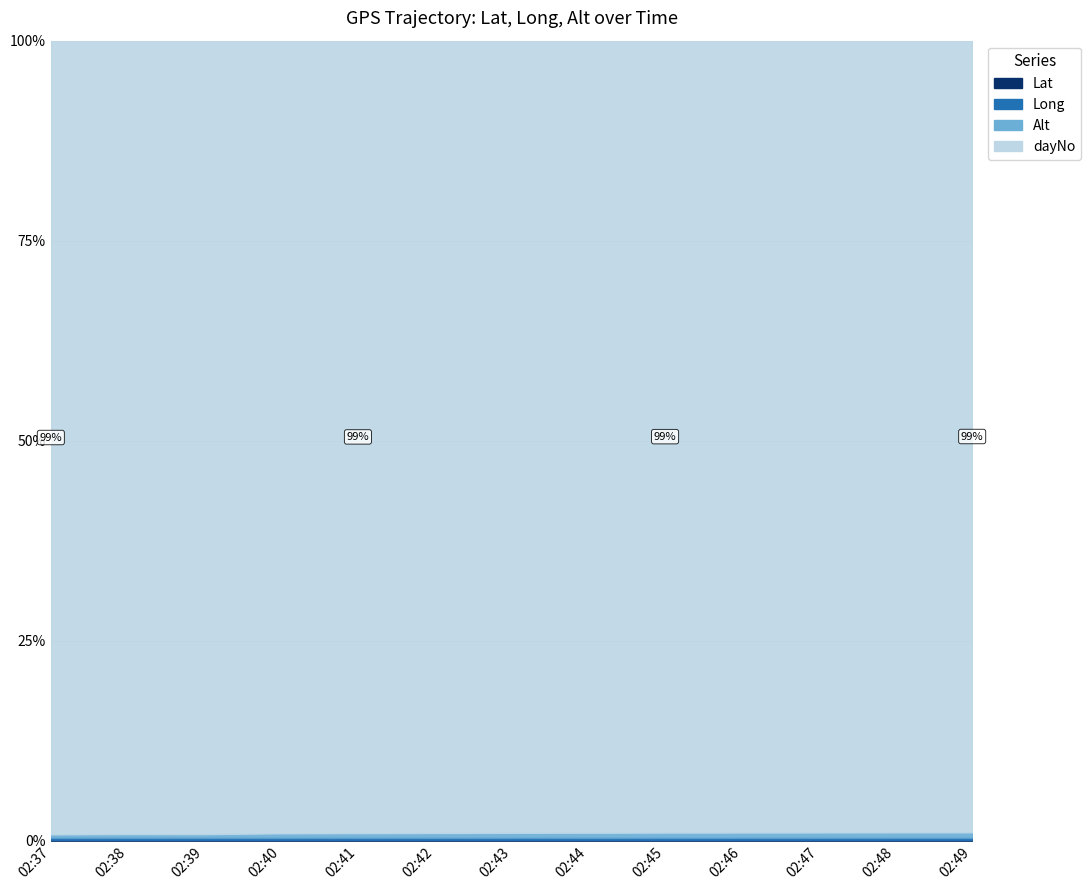

Where is the first local minimum for Alt?

02:38